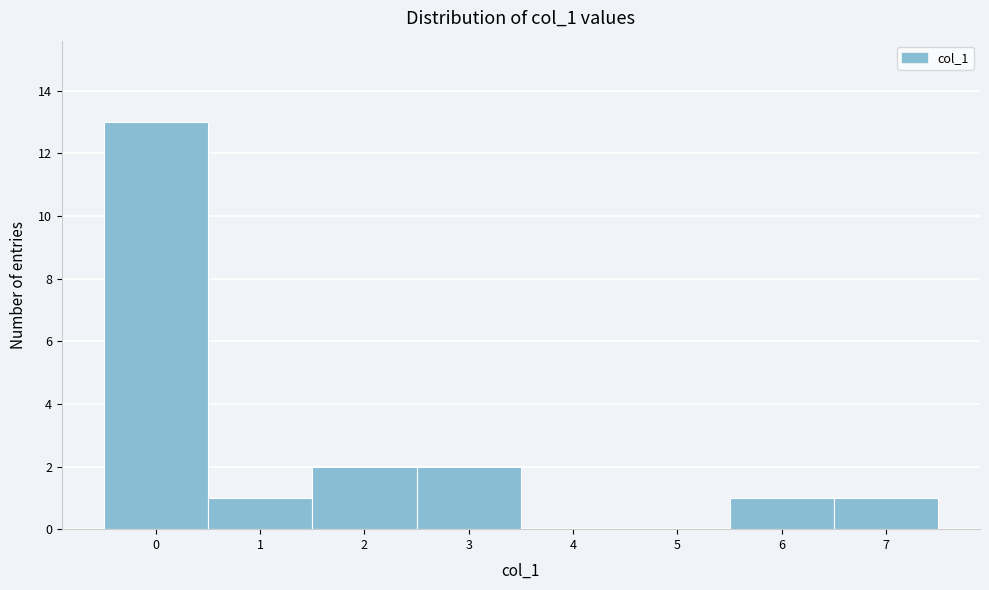

How tall is the bar that spans 1.5 to 2.5 on the x-axis? The values are not printed on the chart, so give them approximately, as read against the axis.

2